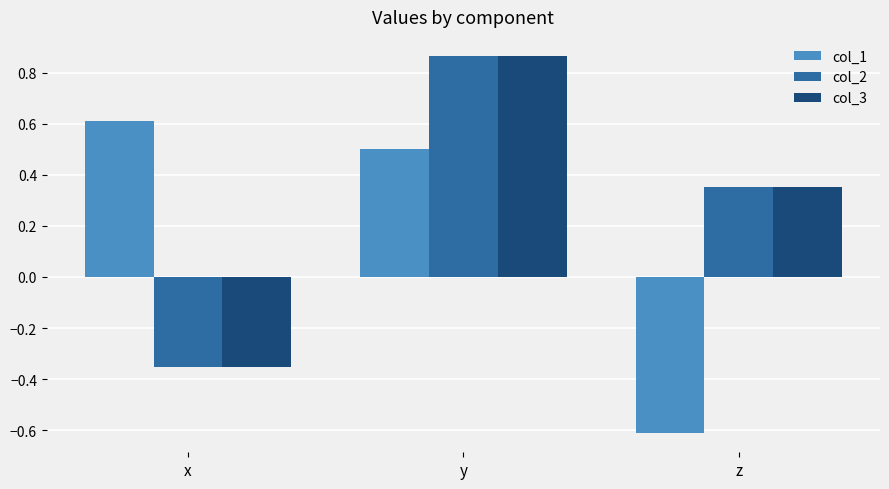

What is the difference between the maximum and minimum values in the col_1 series?

1.2